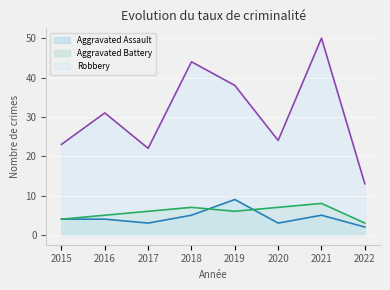

How many interior local valleys does the Robbery series have?

2